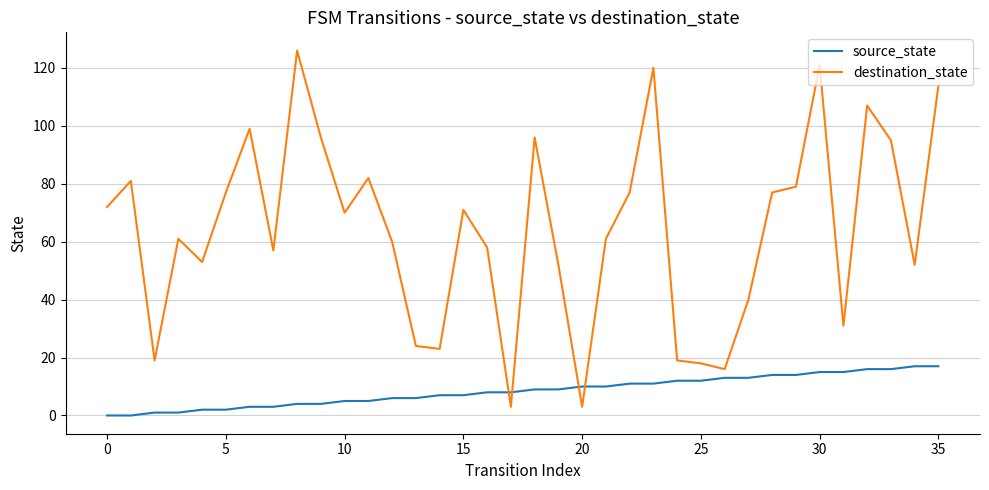

Which series has the largest total across all categories?

destination_state